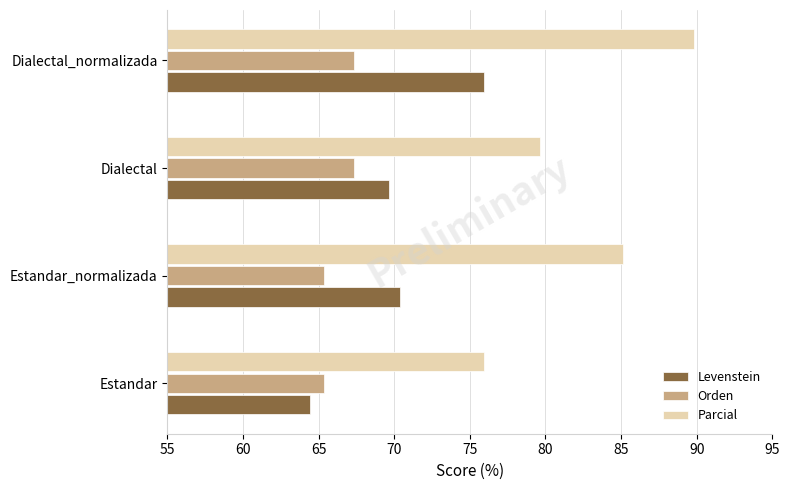

How many categories are shown in the chart?

4